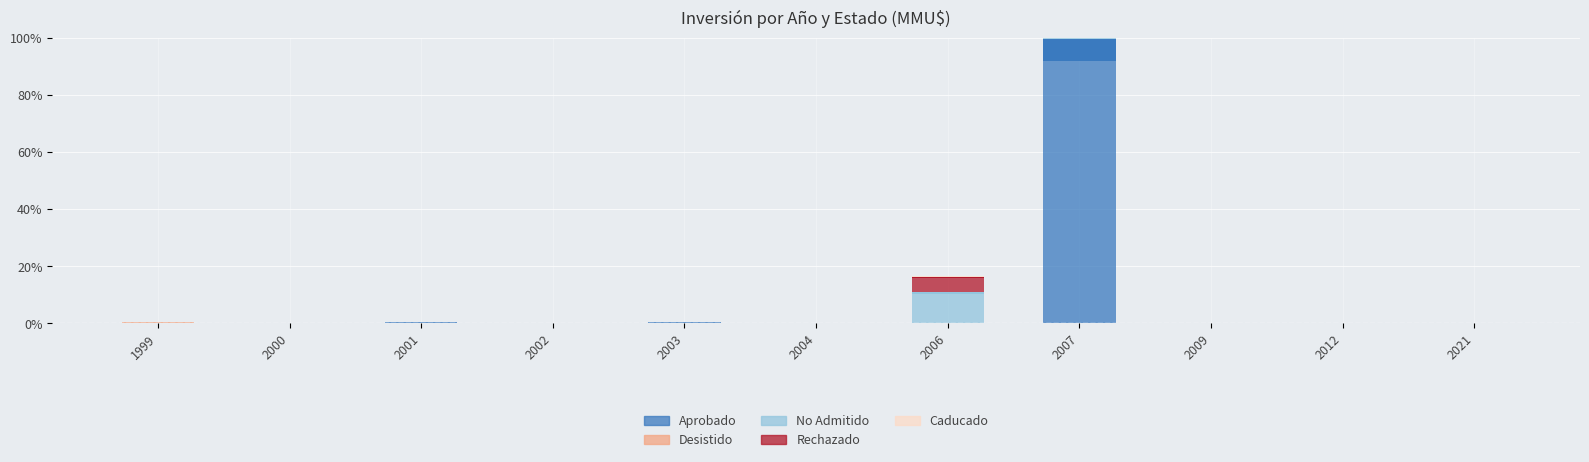

Between 1999 and 2009, which is larger?

1999